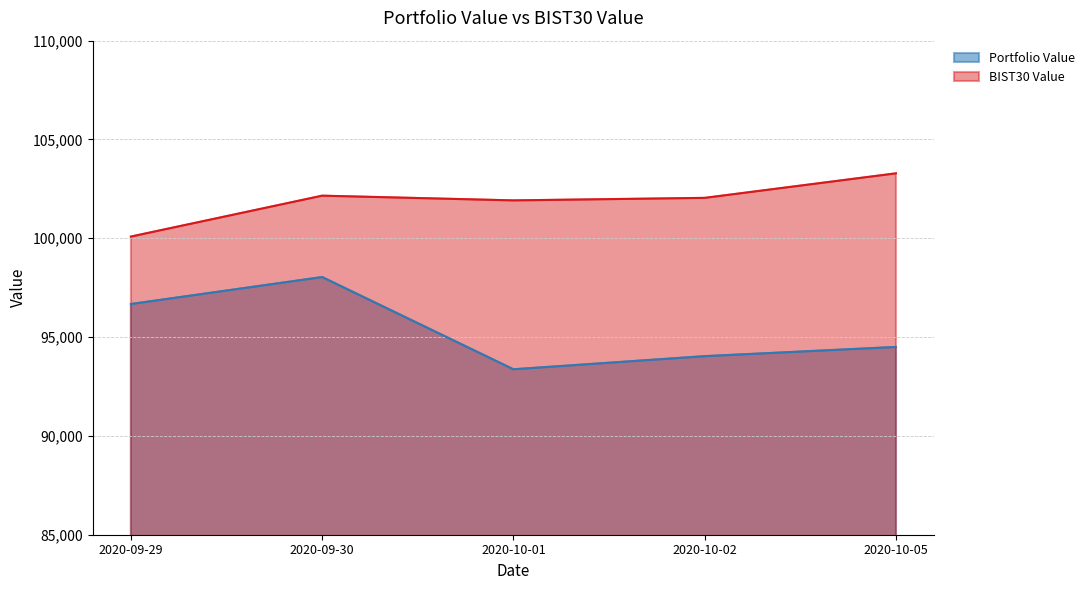

What is the approximate value of BIST30 Value at 2020-10-01?

101917.9